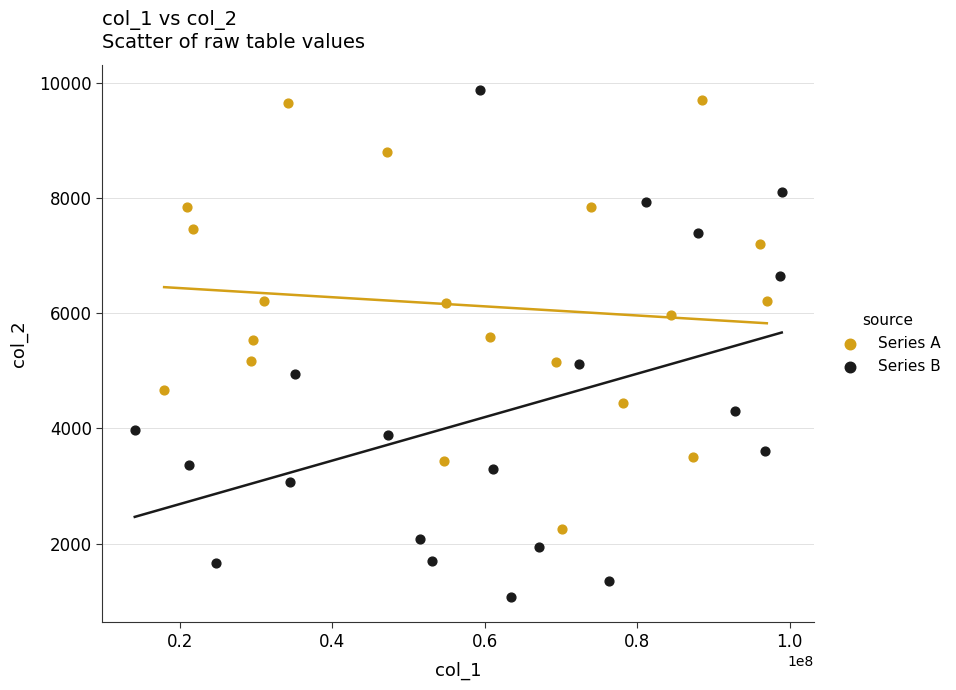

What are all the series names shown in the legend?

Series A, Series B